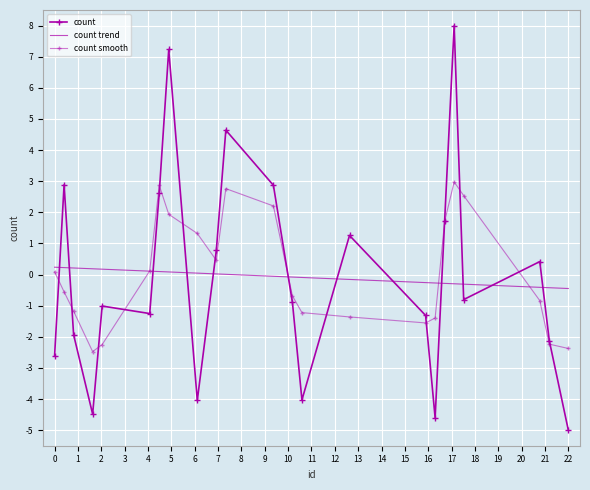

How many positive values does the count smooth series have?

11